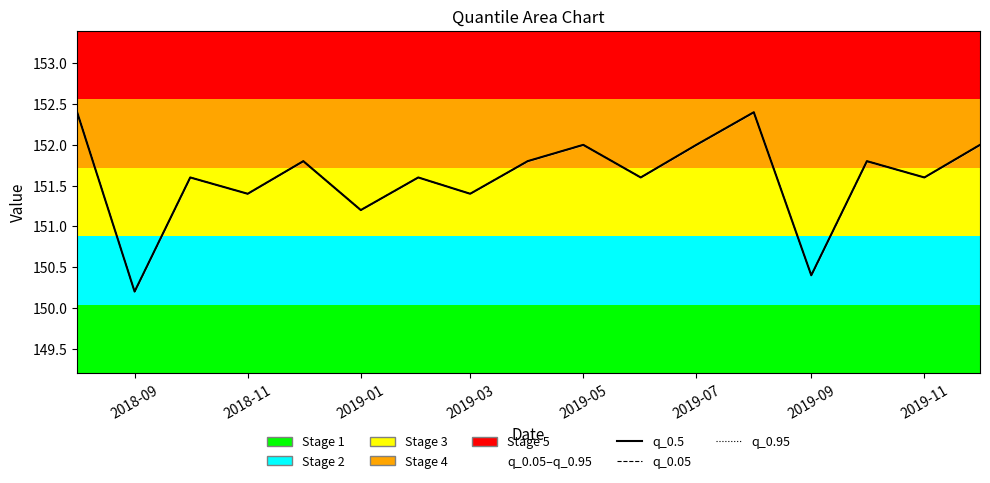

What is the greatest value displayed?

152.4